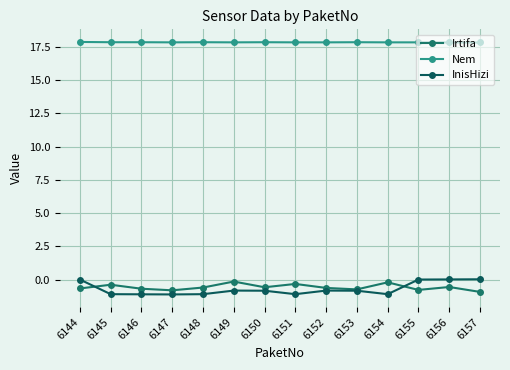

What is the sum of all Nem values?

250.0